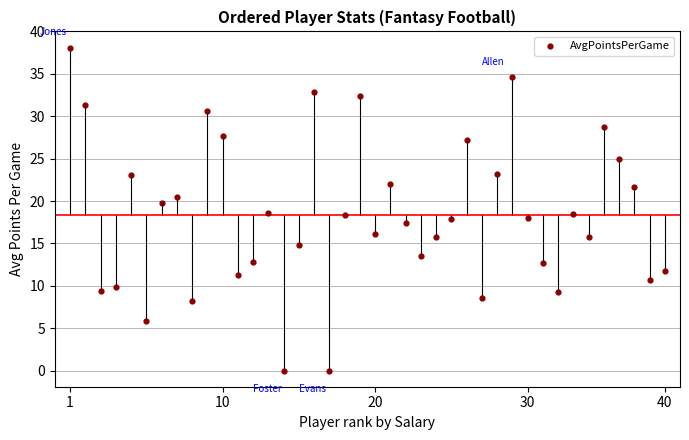

How many data points are displayed?

40